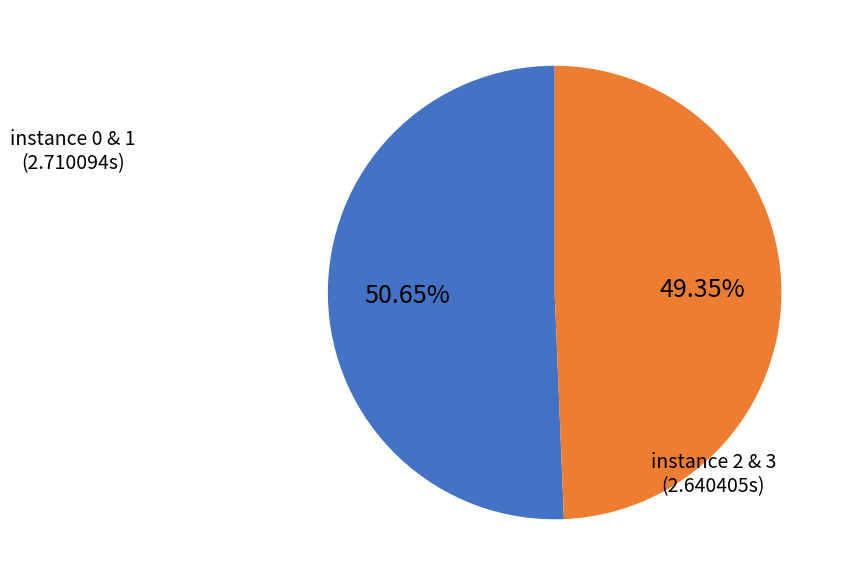

Combined, do instance 0 & 1 and instance 2 & 3 account for over 50%?

Yes